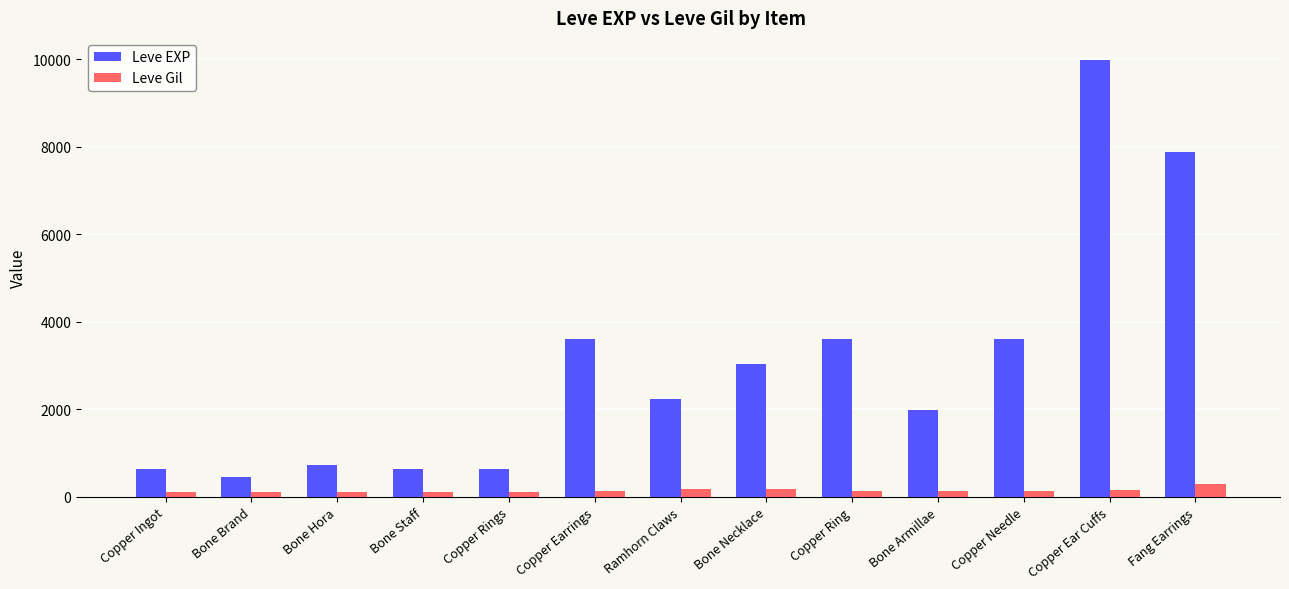

Between Bone Staff and Ramhorn Claws, which series saw the biggest shift?

Leve EXP